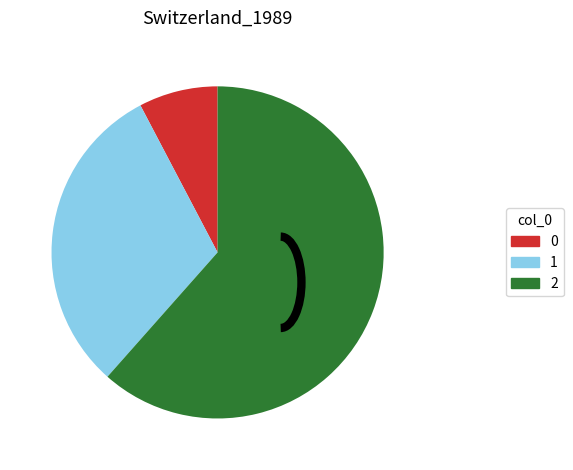

Rank the categories by value from highest to lowest.

2, 1, 0